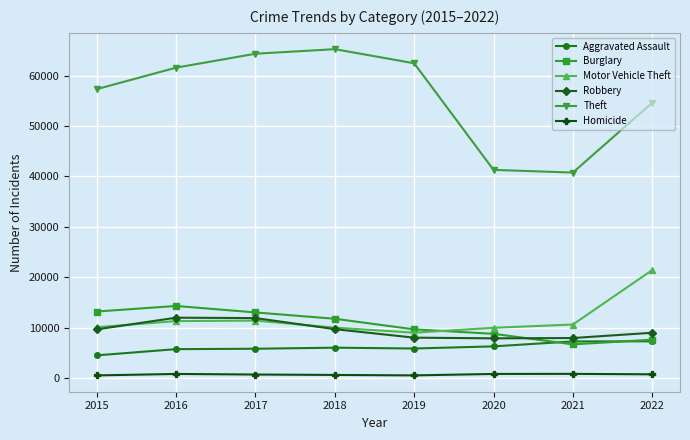

List the series in order of their peak value, highest first.

Theft, Motor Vehicle Theft, Burglary, Robbery, Aggravated Assault, Homicide